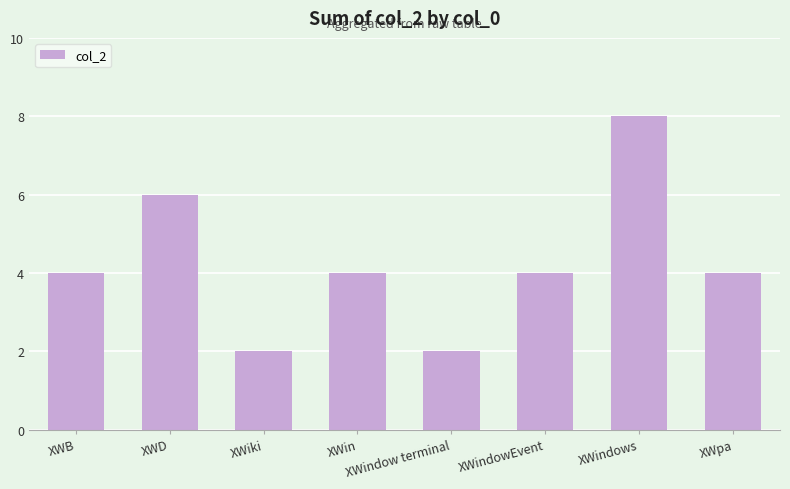

What is the difference between the second highest and minimum values?

4